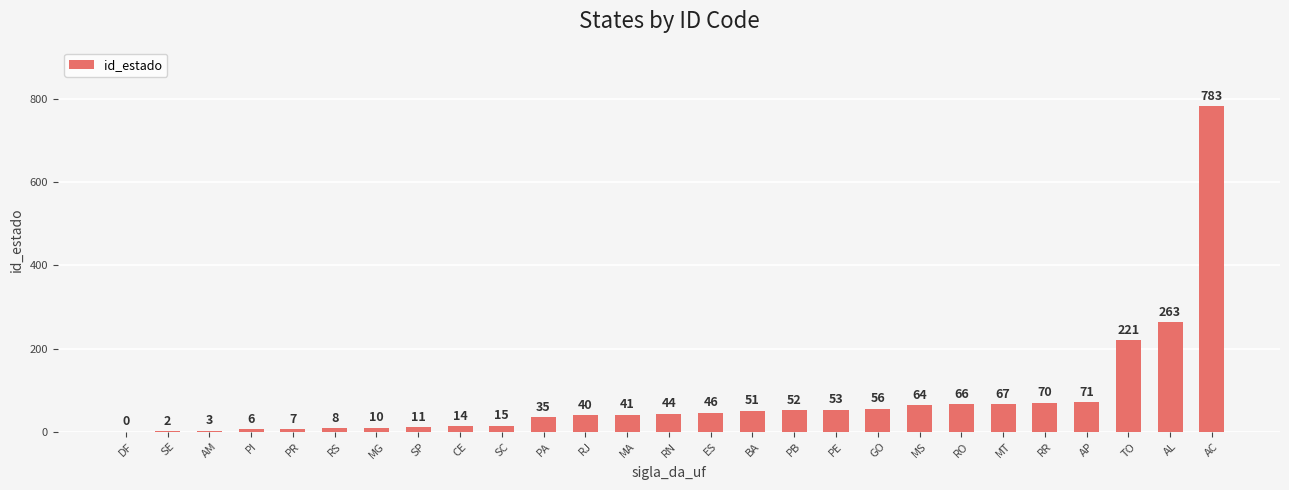

Read the value at RS, to the nearest 10.

10